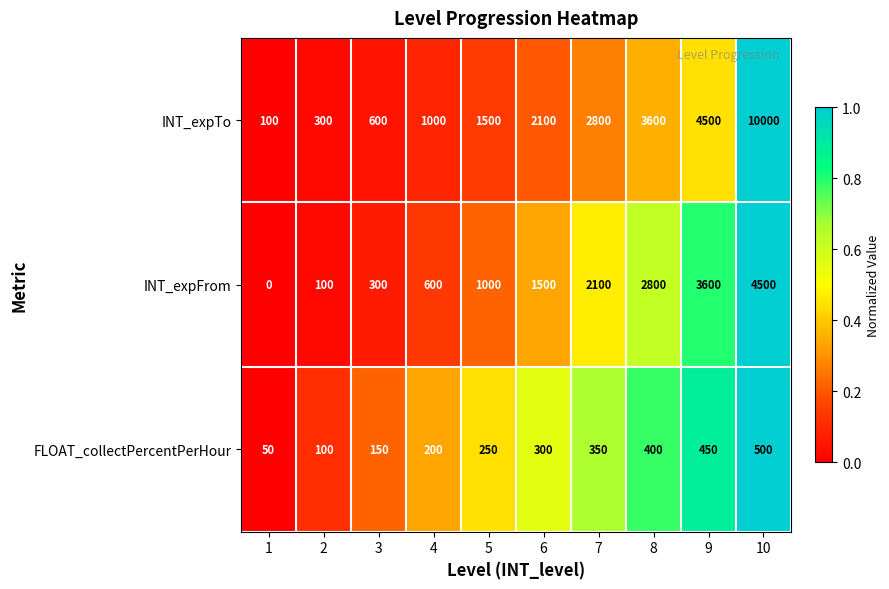

List the series in order of their peak value, highest first.

INT_expTo, INT_expFrom, FLOAT_collectPercentPerHour